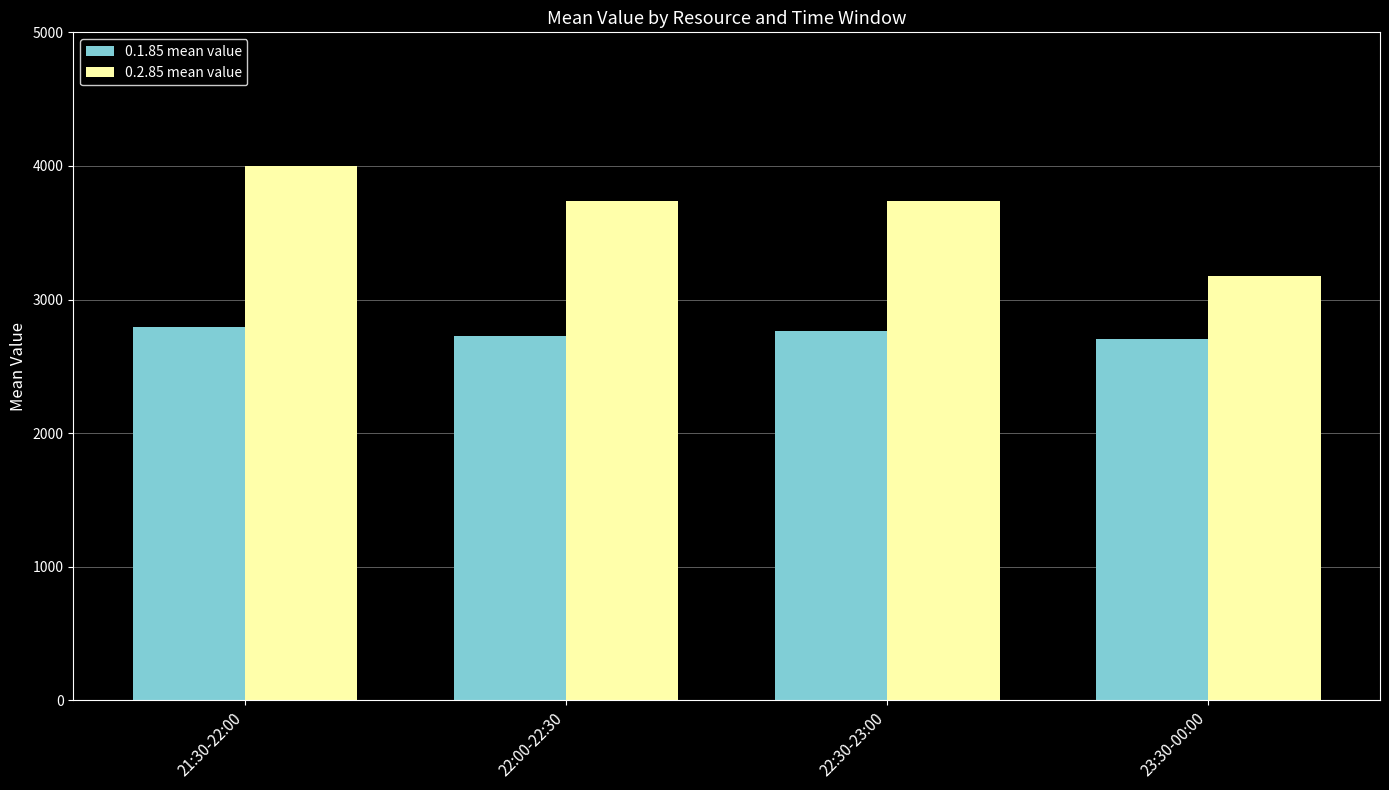

What is the spread (max minus min) of values at 23:30-00:00?

467.0